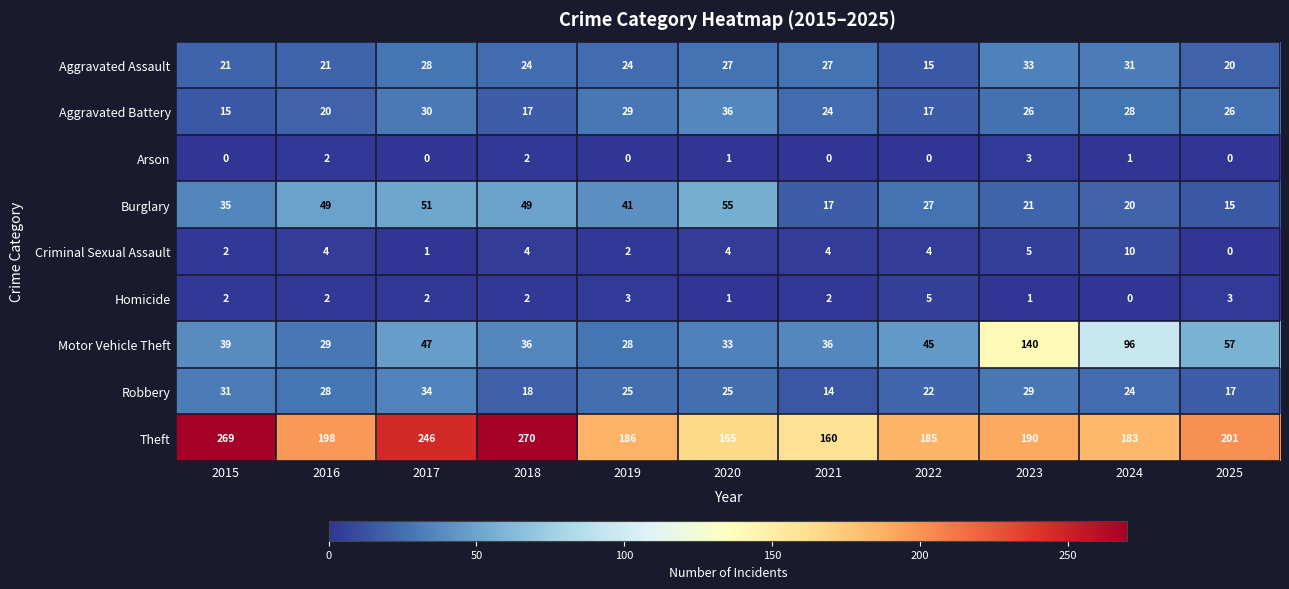

The value of Theft at 2017 is 246. True or false?

True